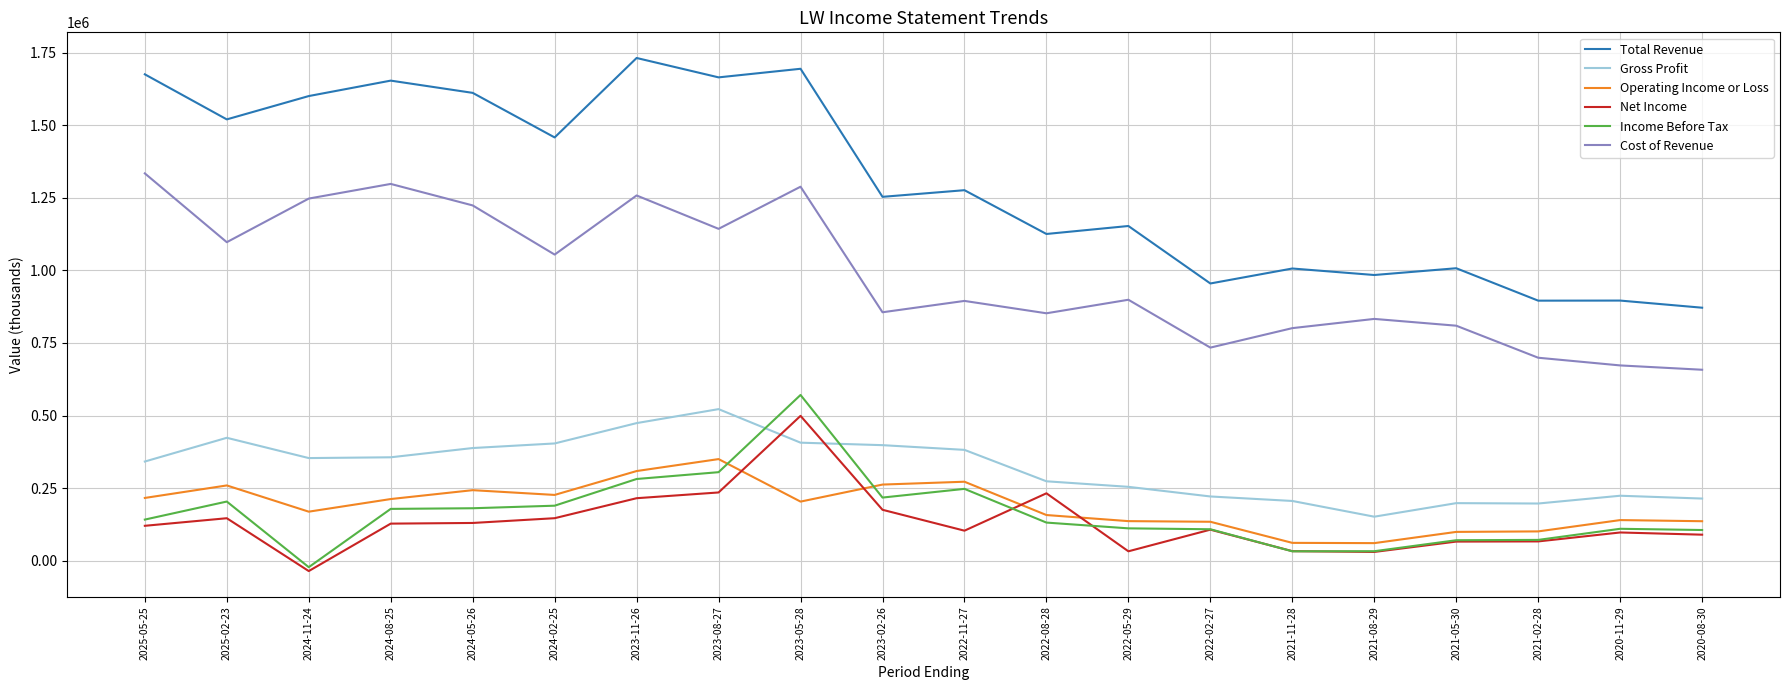

Does the chart have visible grid lines?

Yes